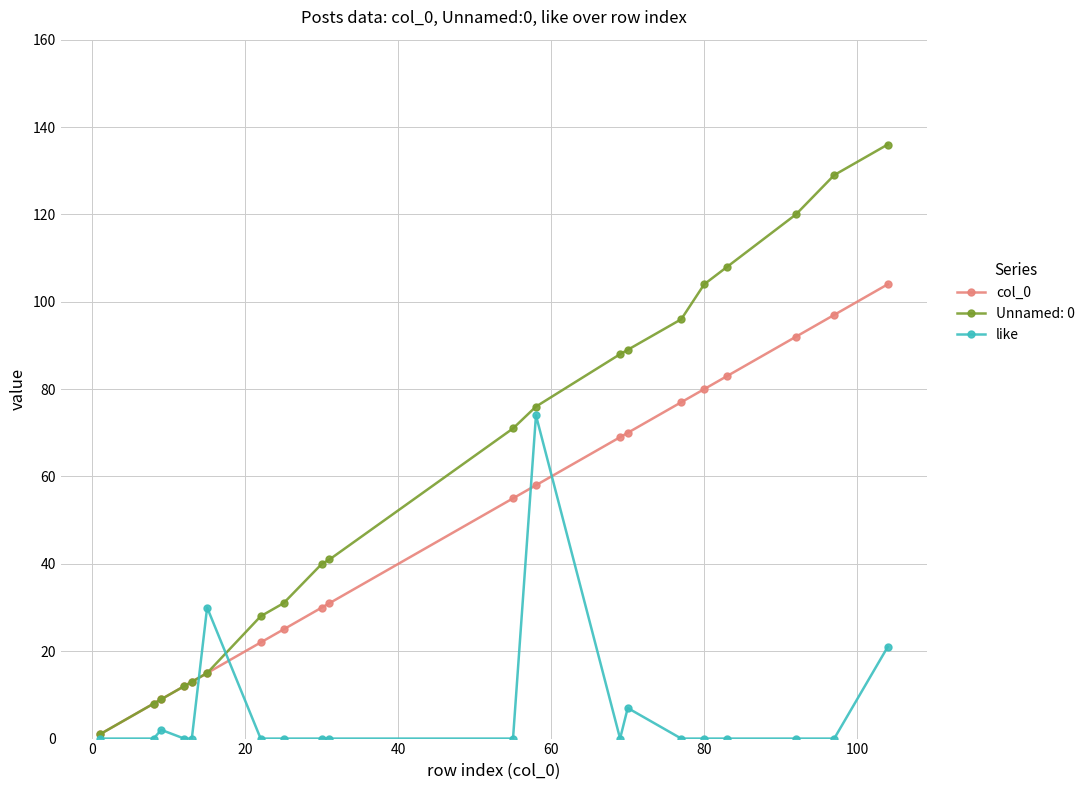

Rank the series by their average value, from lowest to highest.

like, col_0, Unnamed: 0